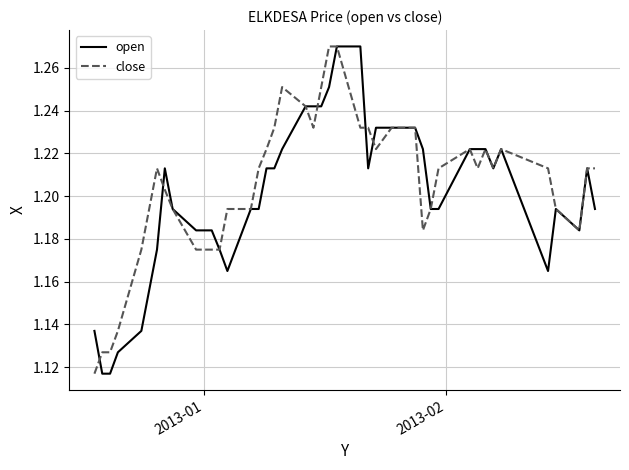

What are all the series names shown in the legend?

open, close